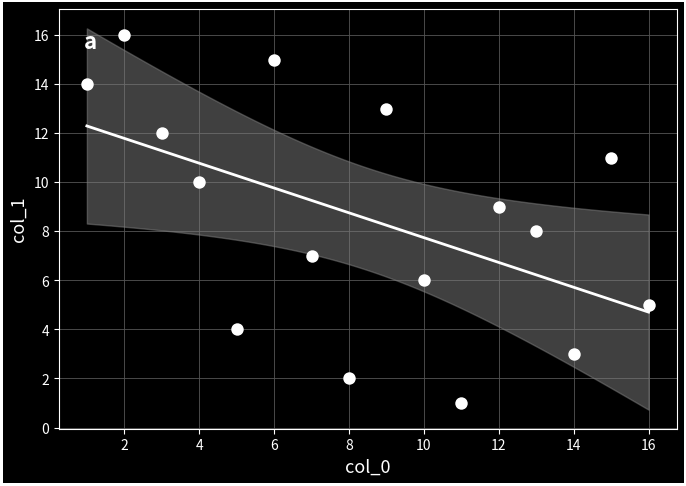

What is the range of X values (max minus min)?

15